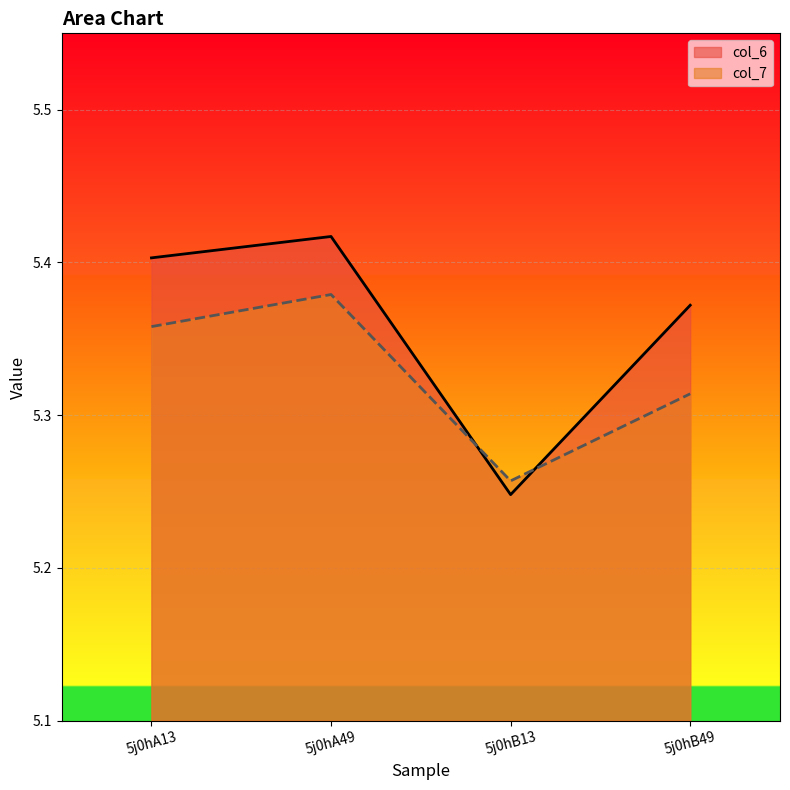

Where is the first local minimum for col_7?

5j0hB13